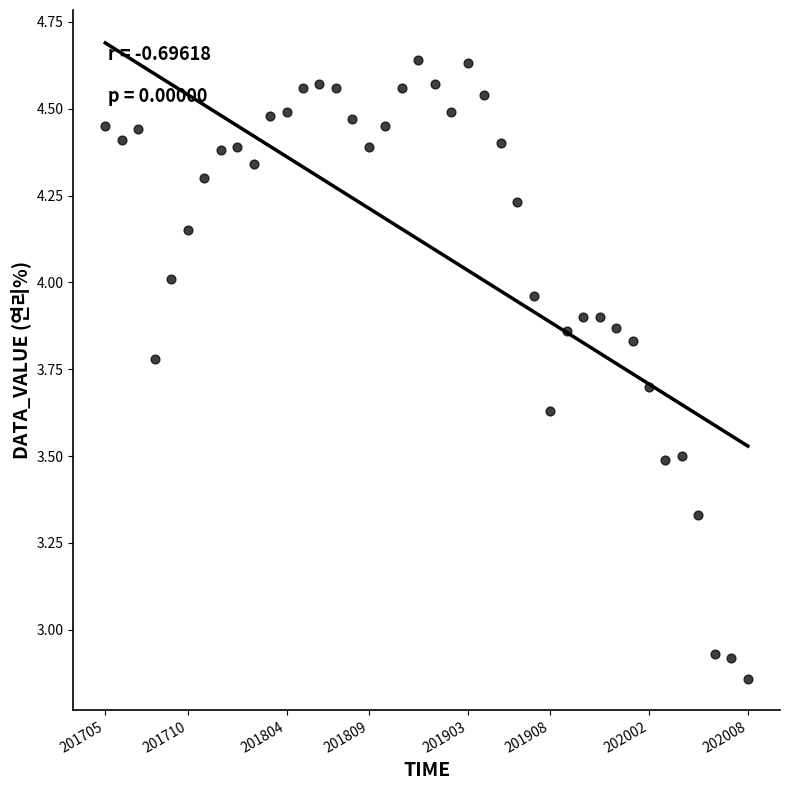

What is the range of Y values (max minus min)?

1.8